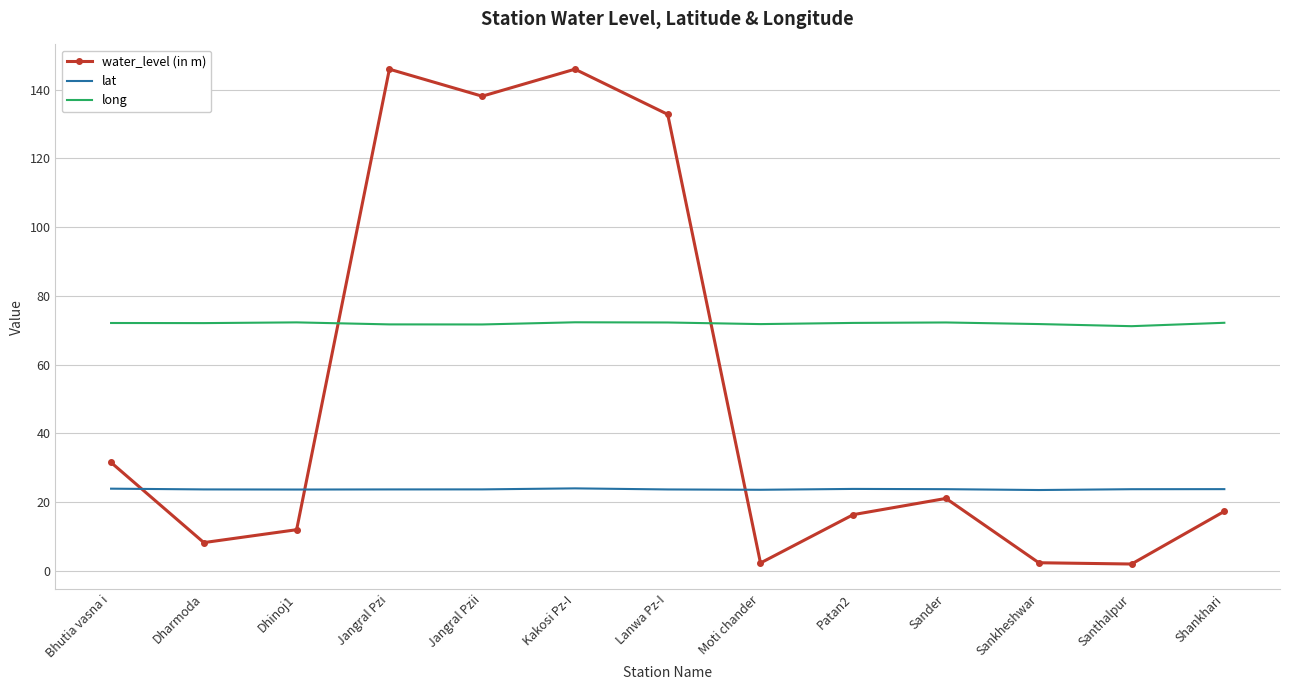

What are all the series names shown in the legend?

water_level (in m), lat, long